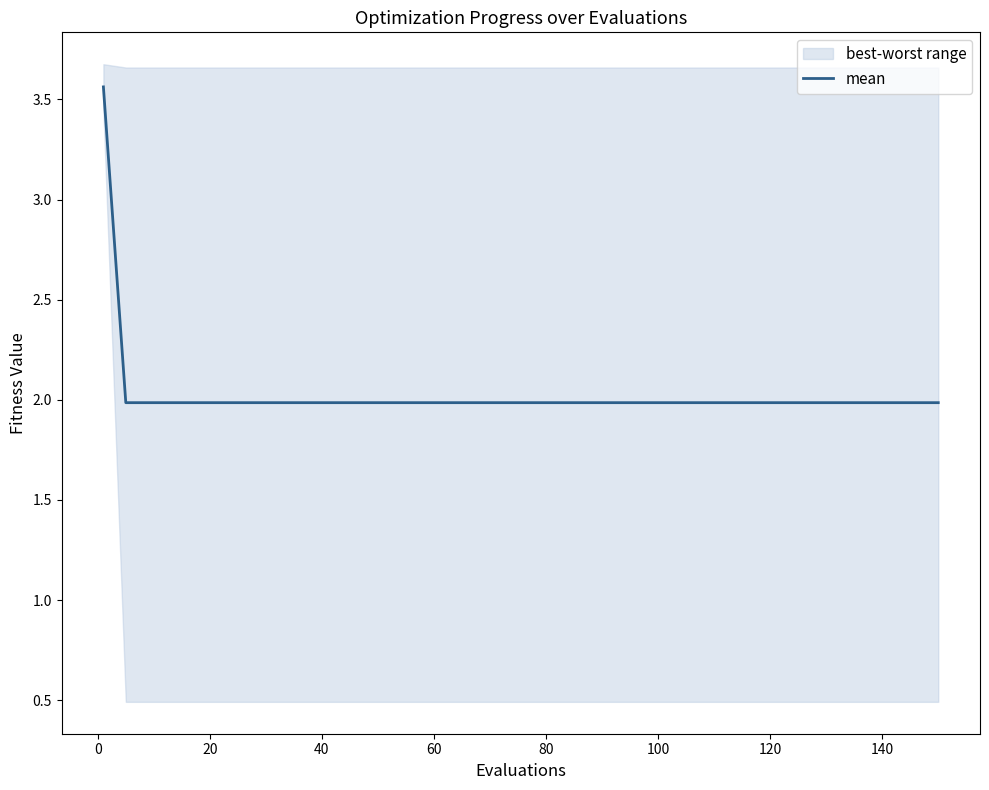

True or false: the data has more than 1 interior local peaks.

False